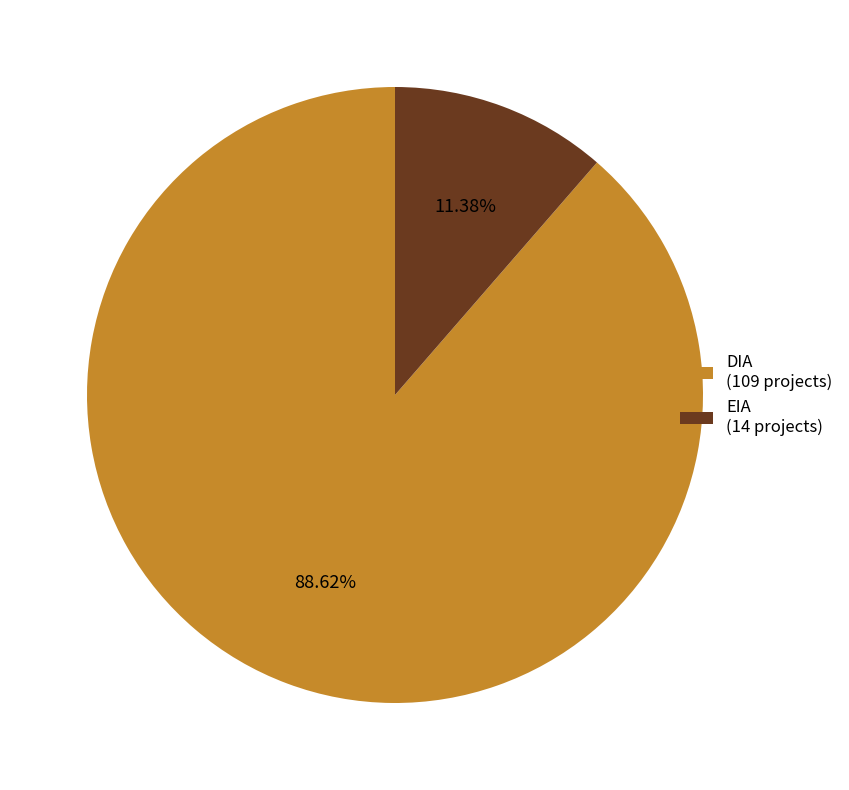

True or false: EIA accounts for 1% of the total.

False